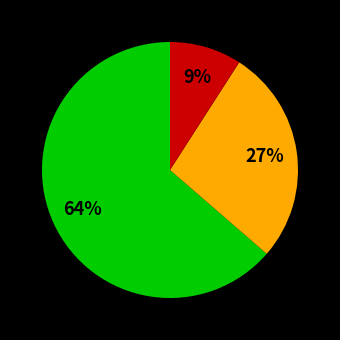

To the nearest percent, what is the difference between the largest and smallest slice percentages?

55%